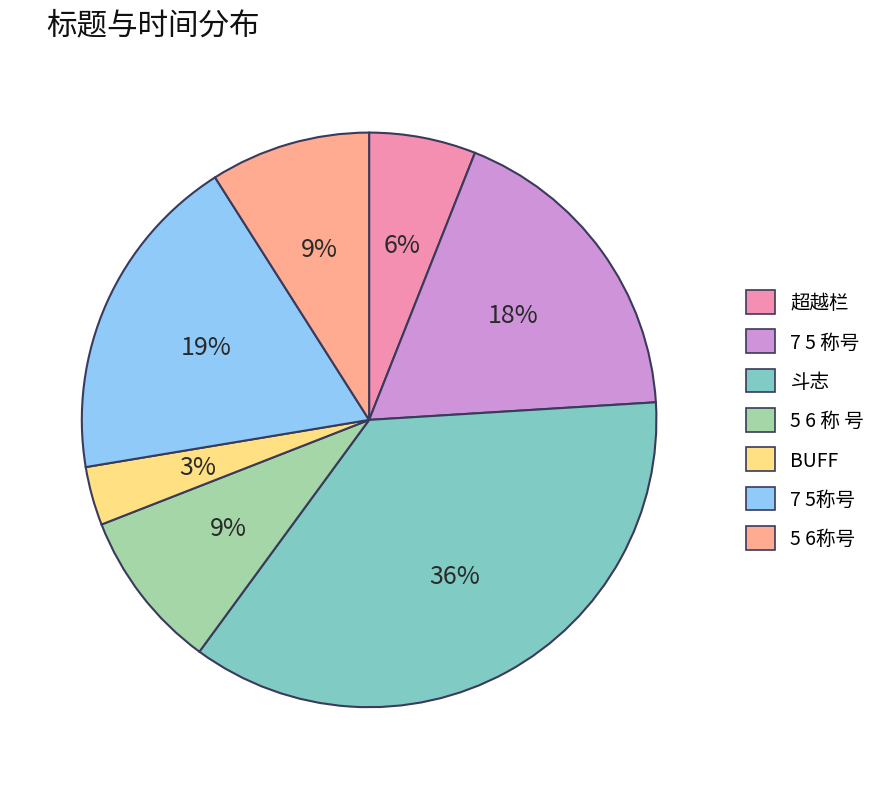

What is the largest slice in the pie chart?

斗志